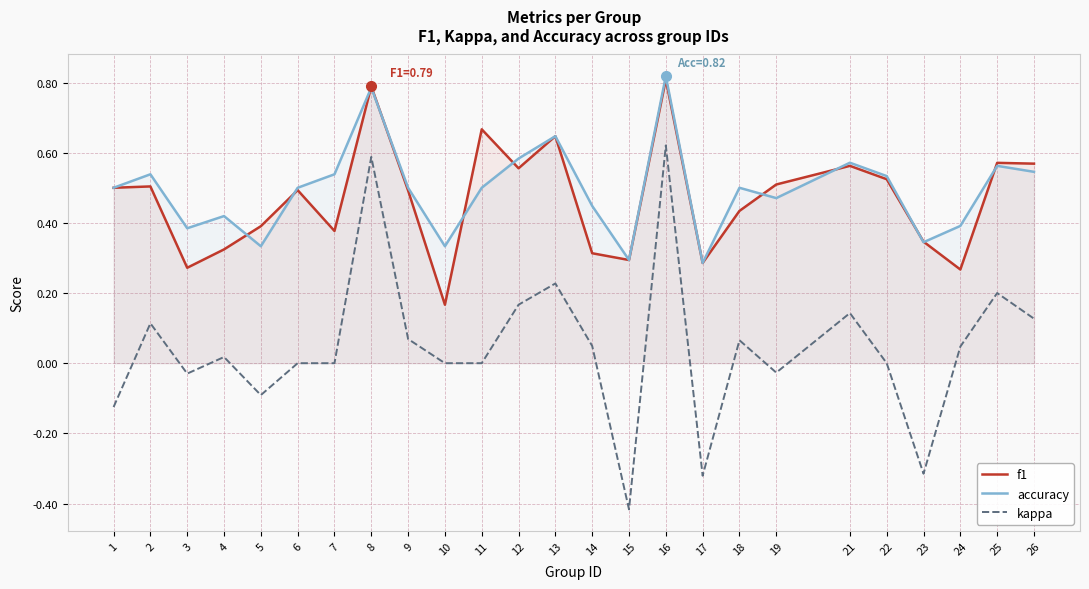

Reading left to right, transcribe all the data shown in this chart.

f1: 0.5	0.5	0.3	0.3	0.4	0.5	0.4	0.8	0.5	0.2	0.7	0.6	0.6	0.3	0.3	0.8	0.3	0.4	0.5	0.6	0.5	0.3	0.3	0.6	0.6
accuracy: 0.5	0.5	0.4	0.4	0.3	0.5	0.5	0.8	0.5	0.3	0.5	0.6	0.6	0.4	0.3	0.8	0.3	0.5	0.5	0.6	0.5	0.3	0.4	0.6	0.5
kappa: -0.1	0.1	-0.0	0.0	-0.1	0.0	0.0	0.6	0.1	0.0	0.0	0.2	0.2	0.0	-0.4	0.6	-0.3	0.1	-0.0	0.1	0.0	-0.3	0.0	0.2	0.1